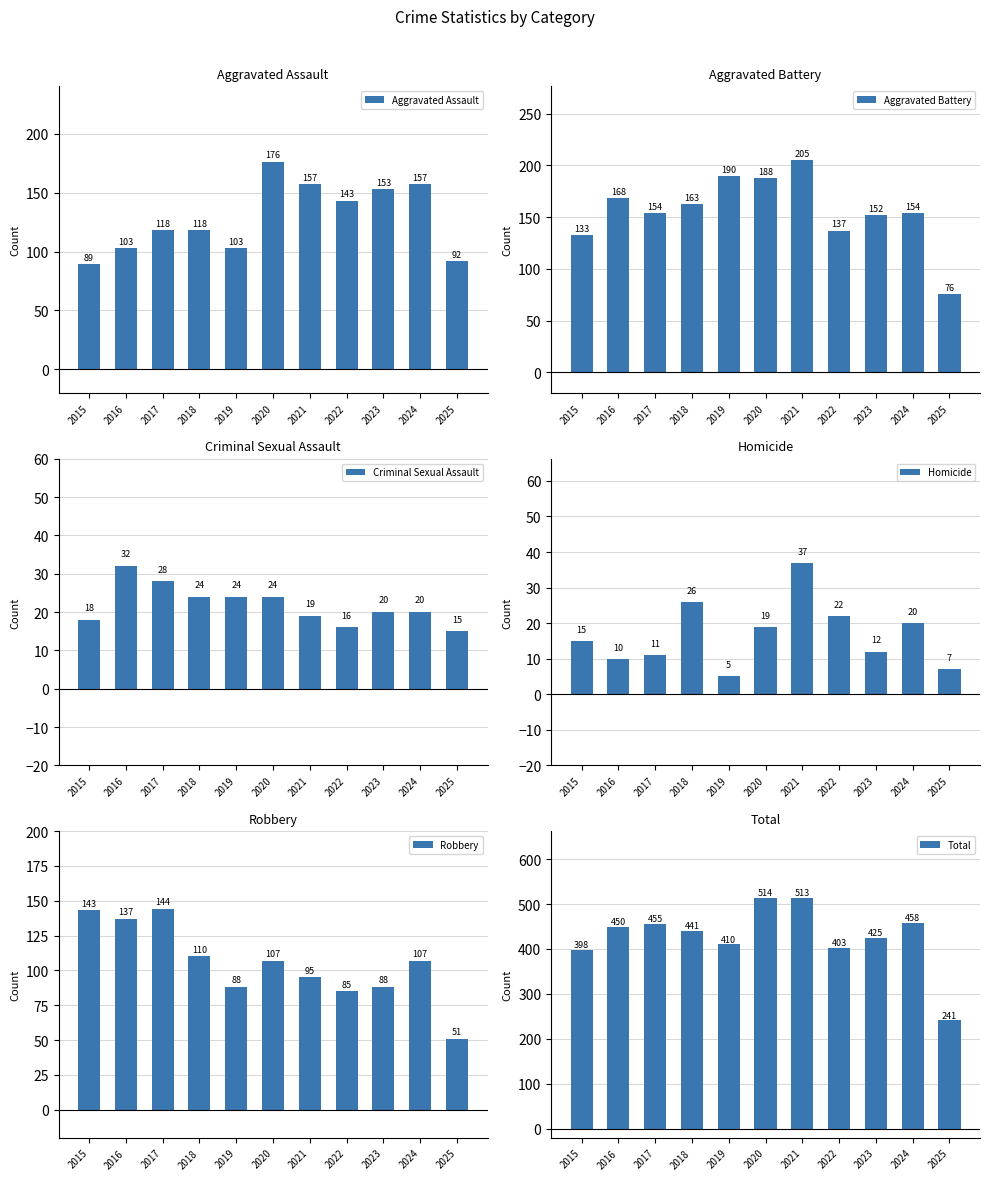

Does the chart contain any negative values?

No